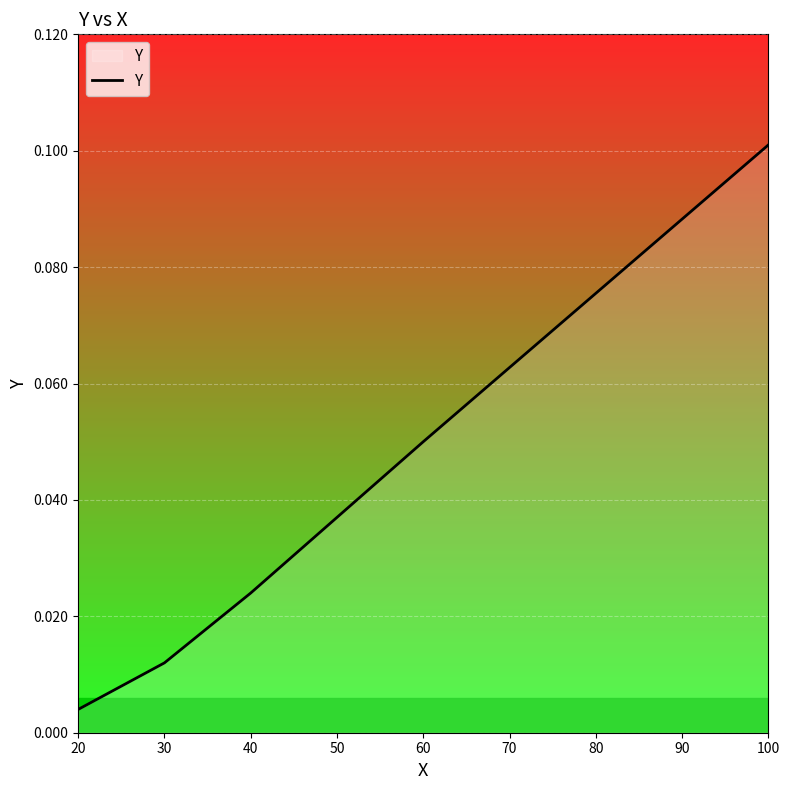

How many series are shown in this chart?

1